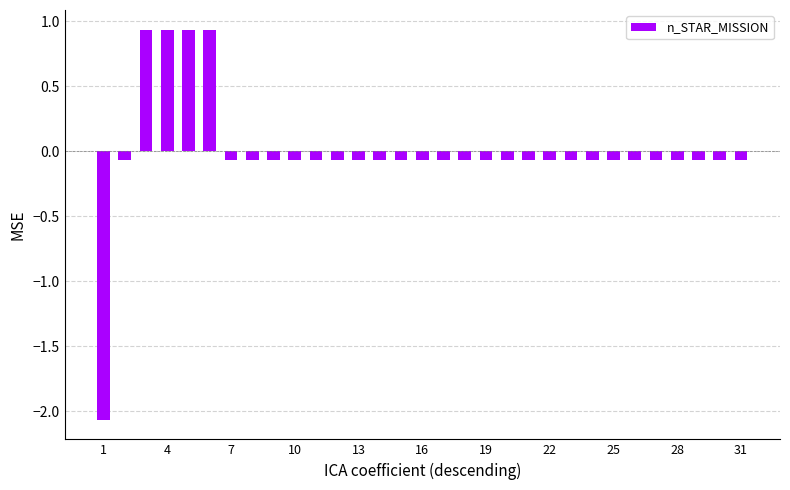

What is the difference between the maximum and minimum values?

3.0